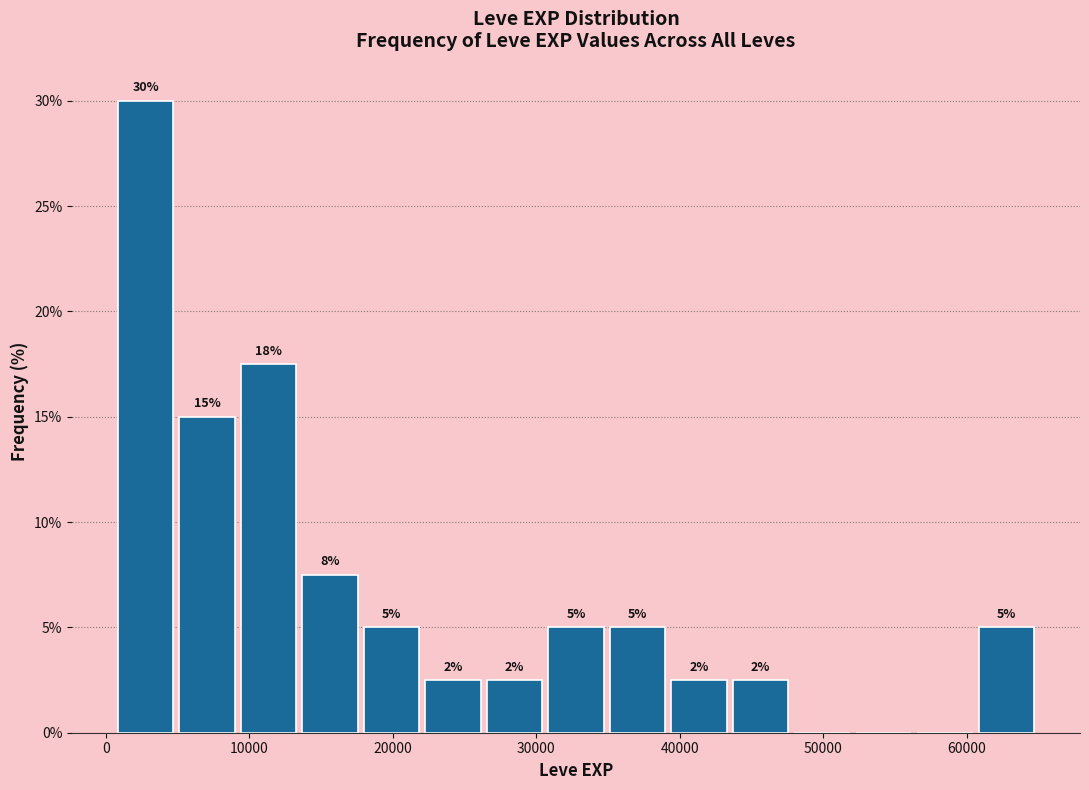

Over which range of the x-axis is the bar tallest?

1000 to 5000